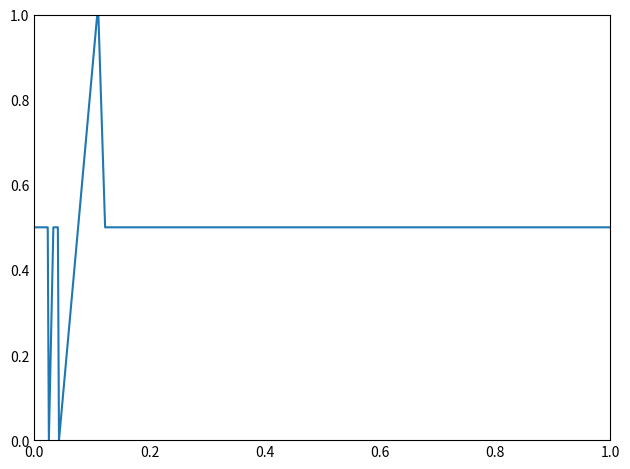

Reading right to left, what are all the values shown in this chart?

0.5	0.5	0.5	1.0	1.0	0.0	0.5	0.5	0.5	0.0	0.5	0.5	0.5	0.5	0.5	0.5